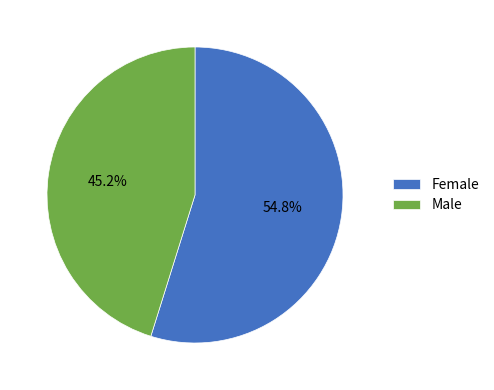

To the nearest percent, what is the average slice percentage?

50%